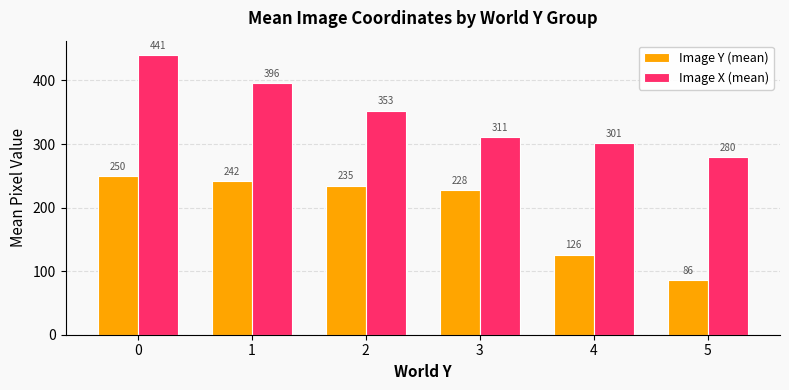

At 4, list the series in order from largest to smallest.

Image X (mean), Image Y (mean)